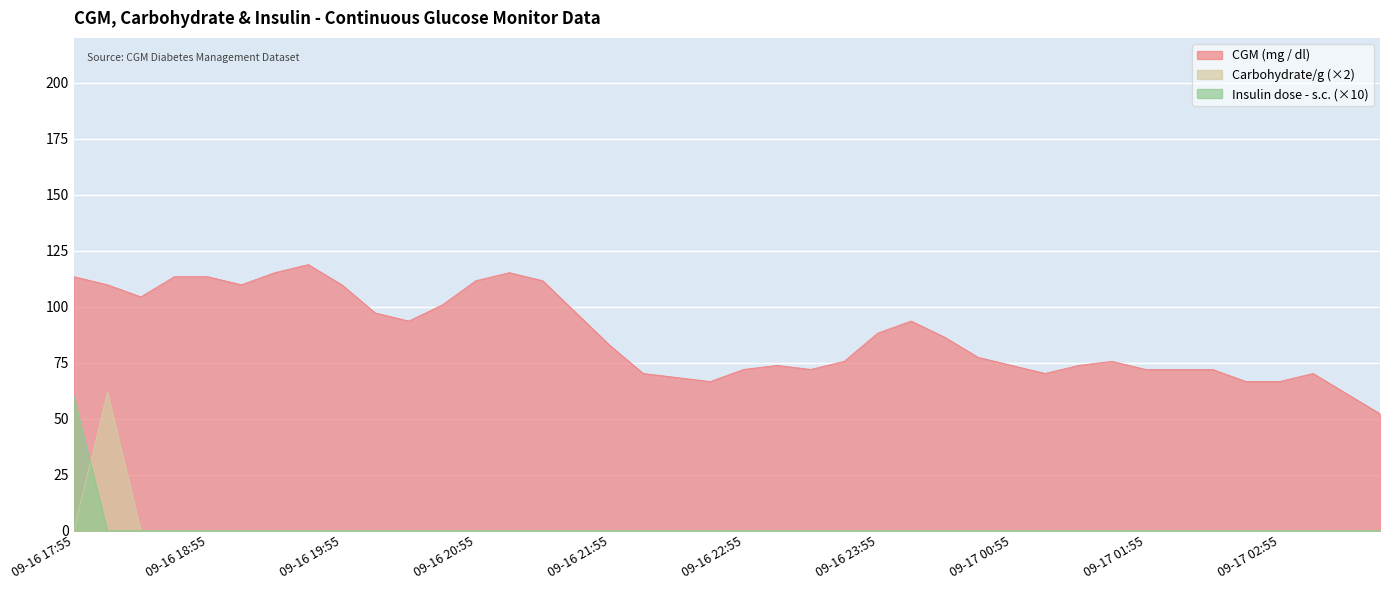

Where is Insulin dose - s.c. nearest to the value 30?

09-16 17:55